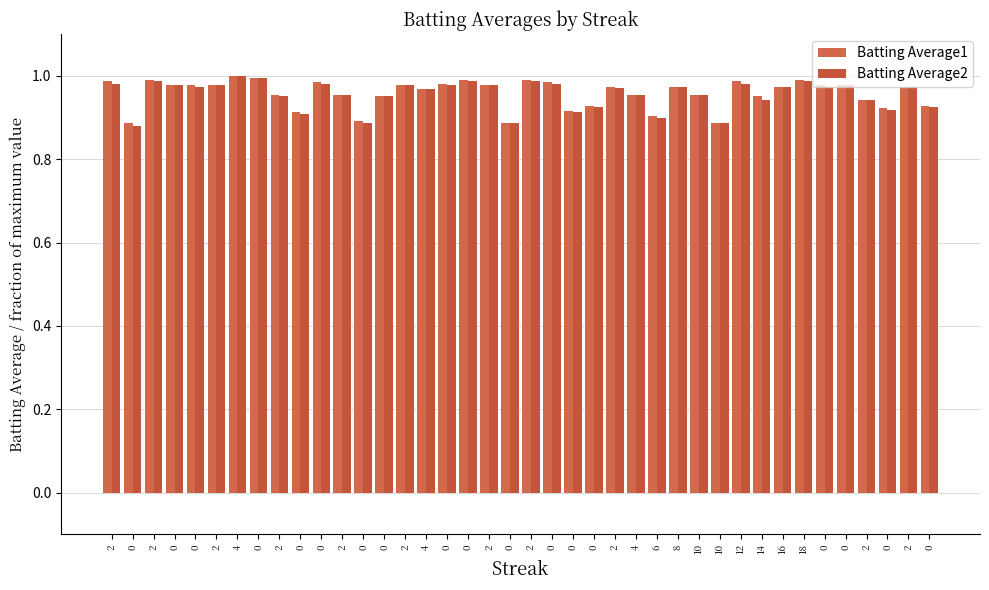

Is it true that Batting Average2 equals 0.9 at 0?

True